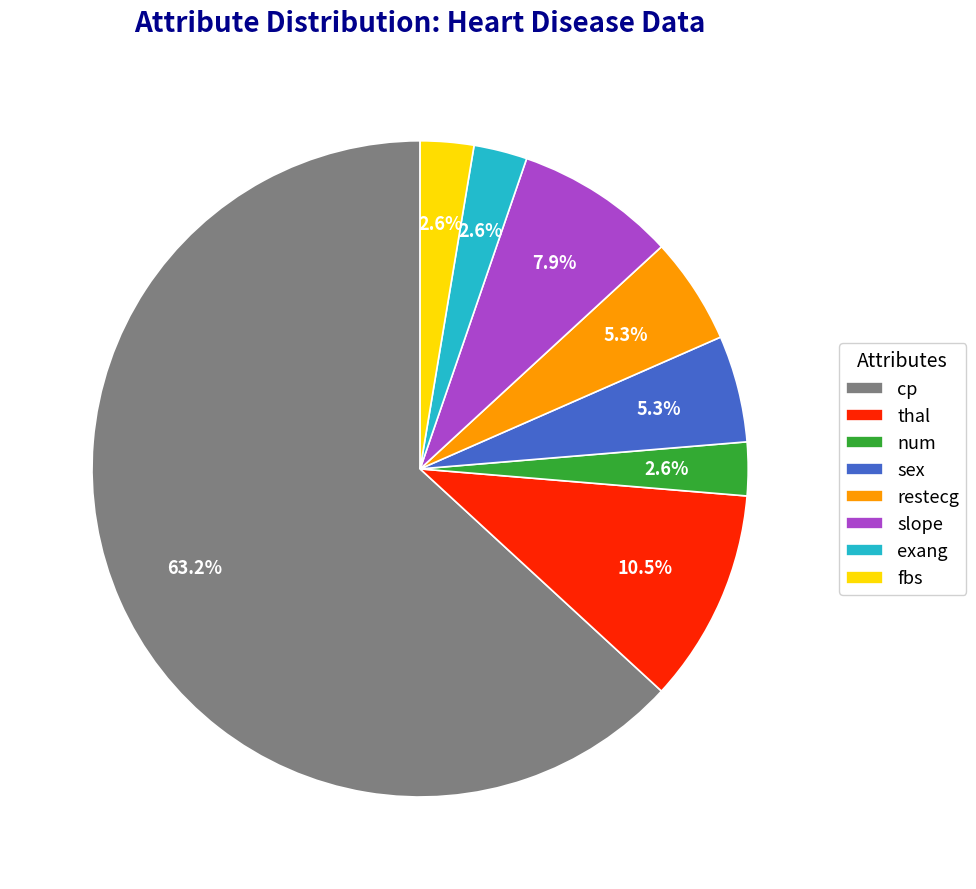

Combined, do cp and restecg account for over 50%?

Yes